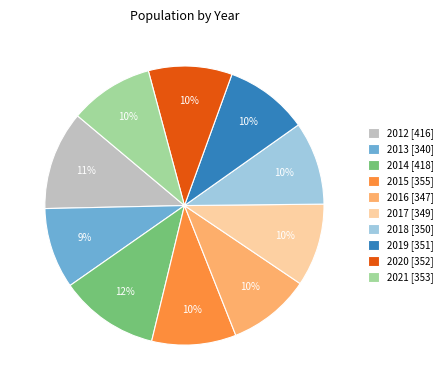

Which has a higher value, 2015 or 2012?

2012